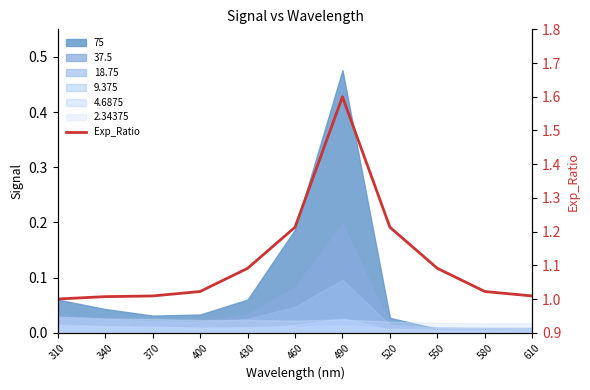

The chart shows a value of 1.8 at 460. True or false?

False